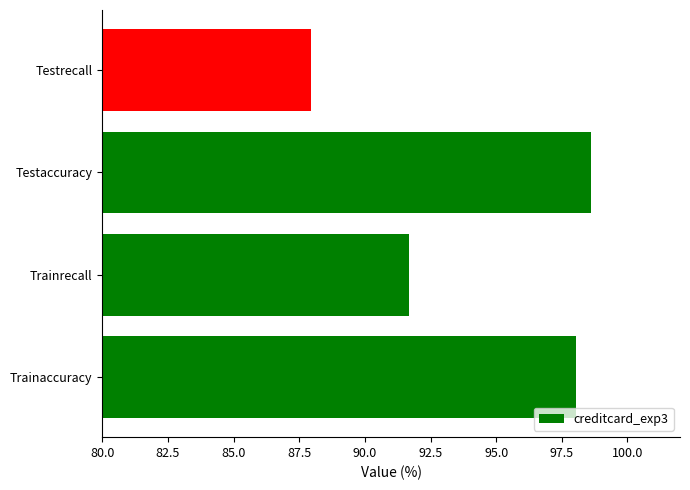

List the labels in order of value, smallest first.

Testrecall, Trainrecall, Trainaccuracy, Testaccuracy